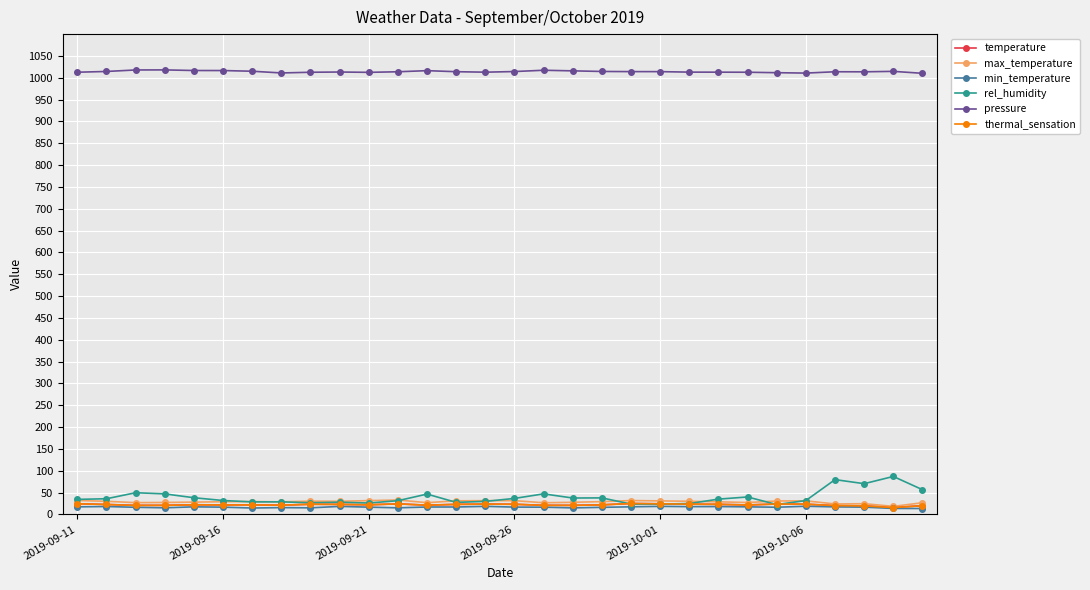

How many data points does each series have?

30